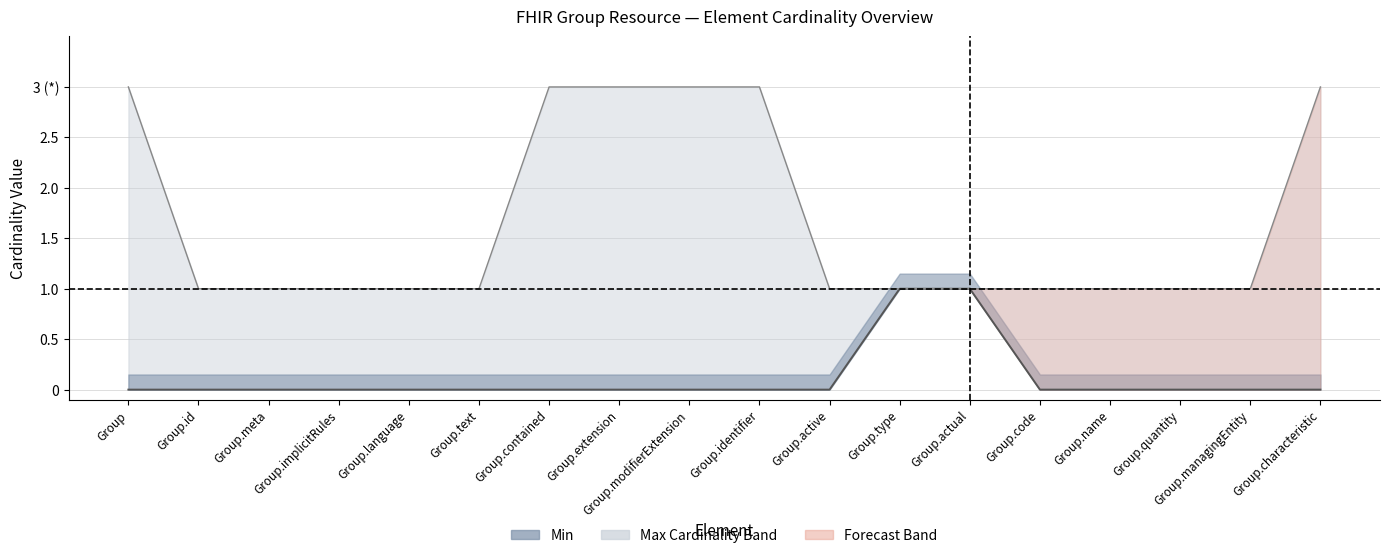

What position from the right is Group.meta?

16